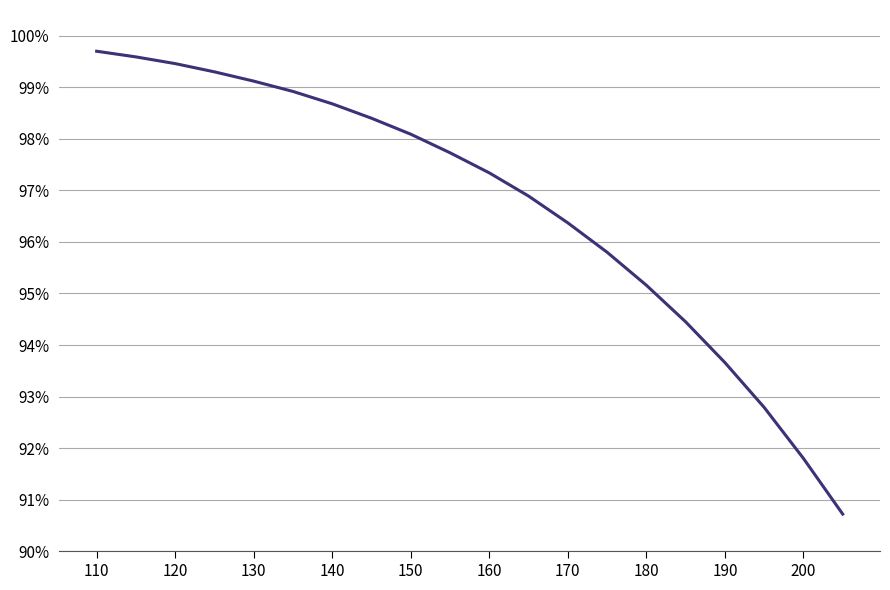

Does the chart display data point markers on the line(s)?

No